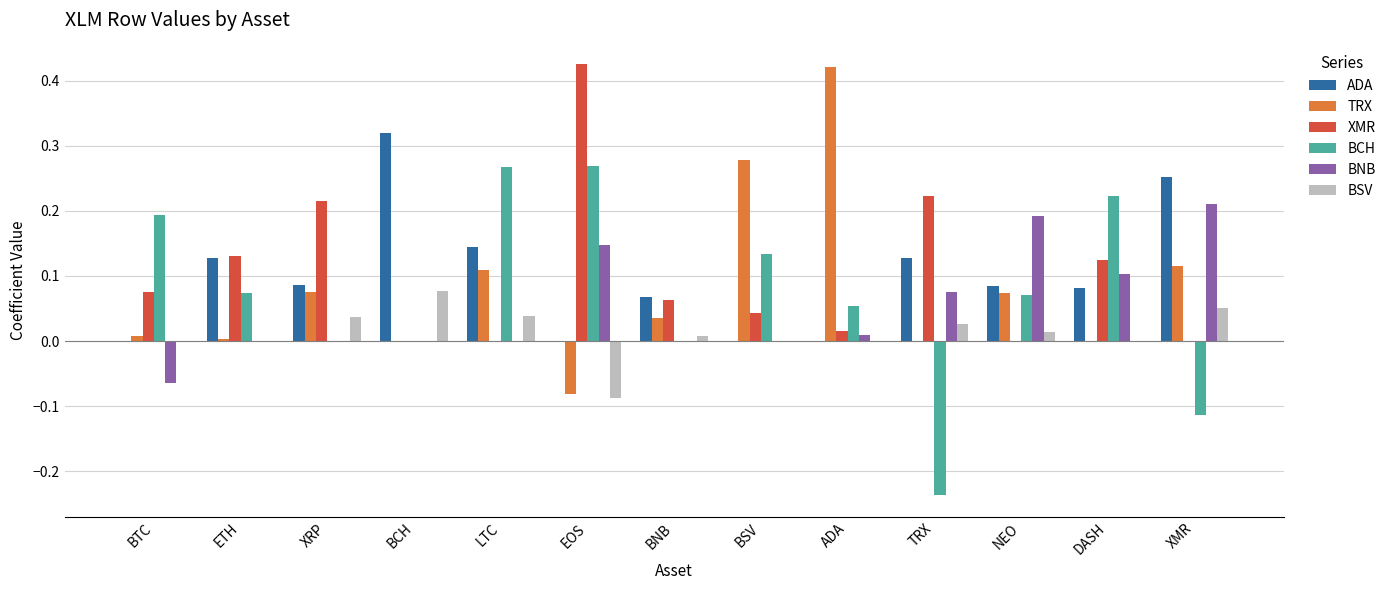

How many categories are shown in the chart?

13